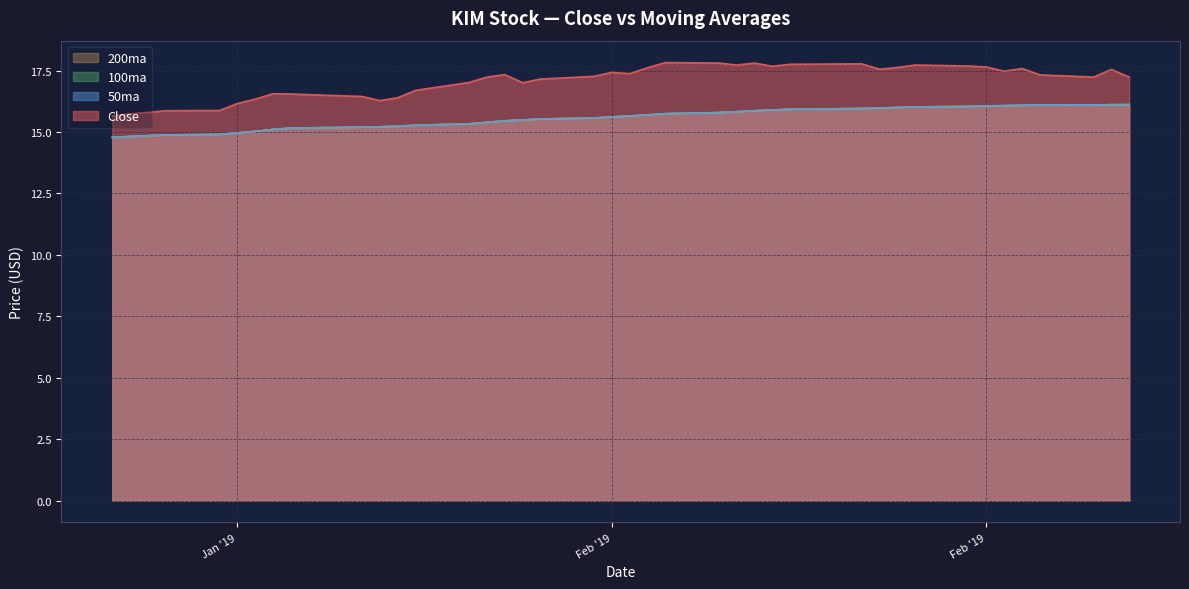

The value of 100ma at 2019-02-12 is 8.1. True or false?

False